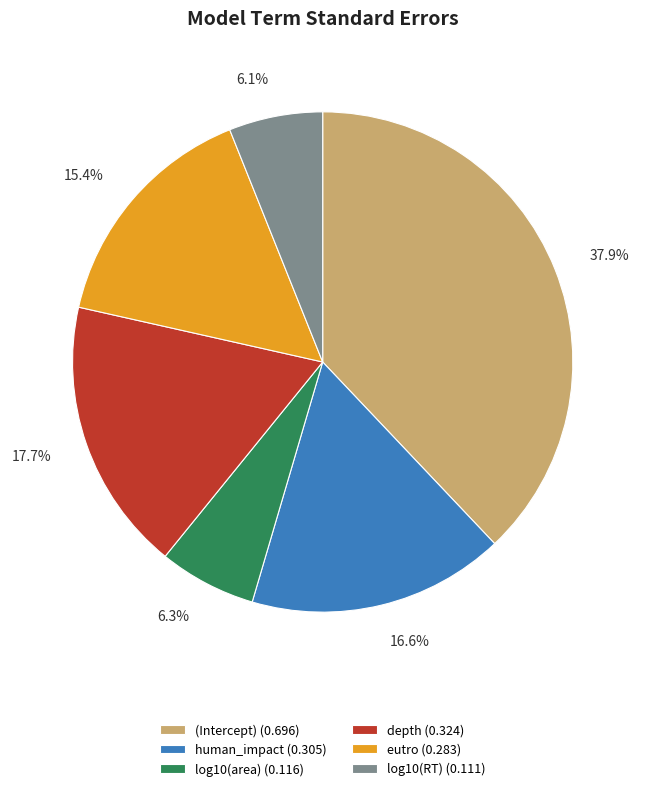

Which has a higher value, log10(RT) or human_impact?

human_impact